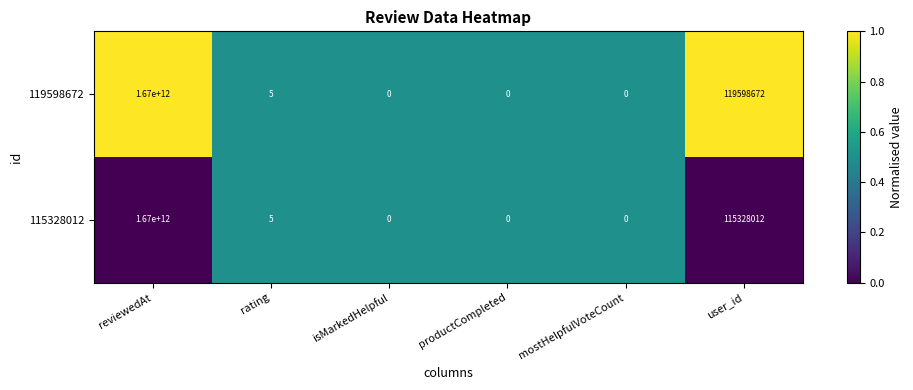

What is the total value across all series at productCompleted?

0